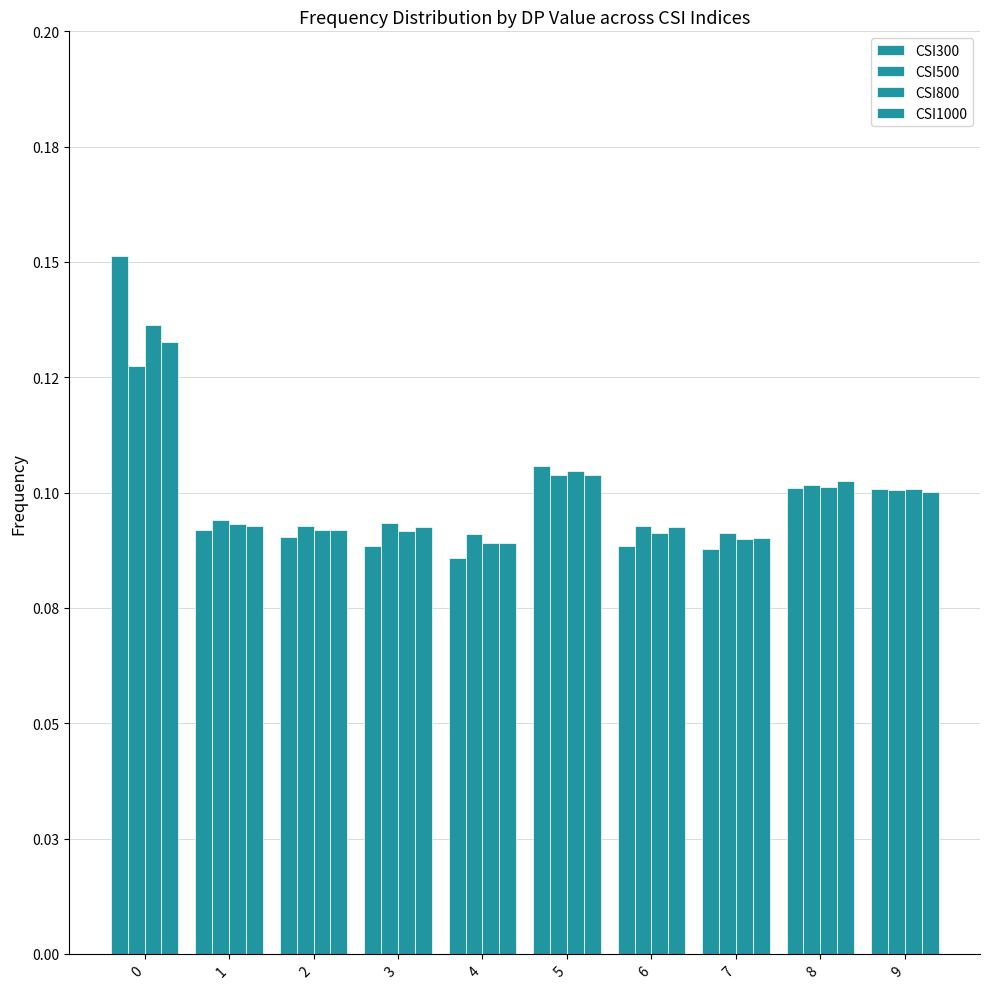

Reading right to left, what are all the values shown in this chart?

CSI300: 0.1	0.1	0.1	0.1	0.1	0.1	0.1	0.1	0.1	0.2
CSI500: 0.1	0.1	0.1	0.1	0.1	0.1	0.1	0.1	0.1	0.1
CSI800: 0.1	0.1	0.1	0.1	0.1	0.1	0.1	0.1	0.1	0.1
CSI1000: 0.1	0.1	0.1	0.1	0.1	0.1	0.1	0.1	0.1	0.1